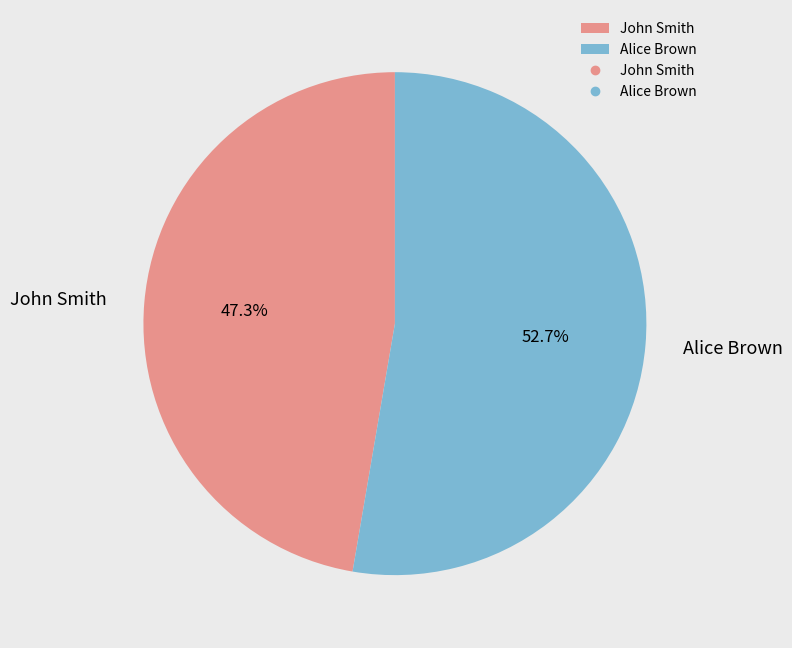

What is the ratio of the value at John Smith to the value at Alice Brown?

0.9